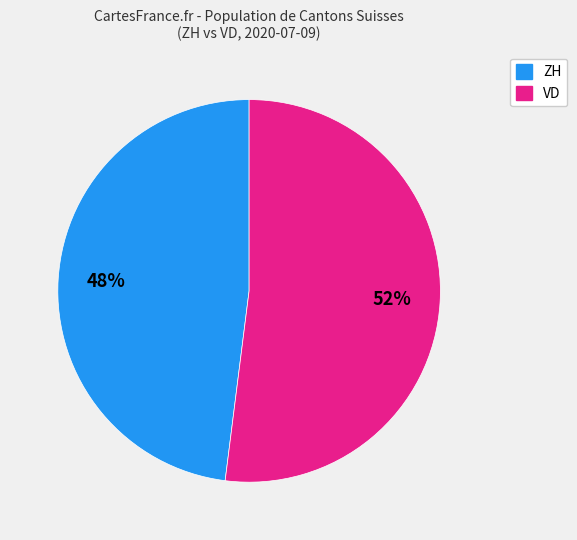

Is there any slice that represents more than half of the pie?

Yes